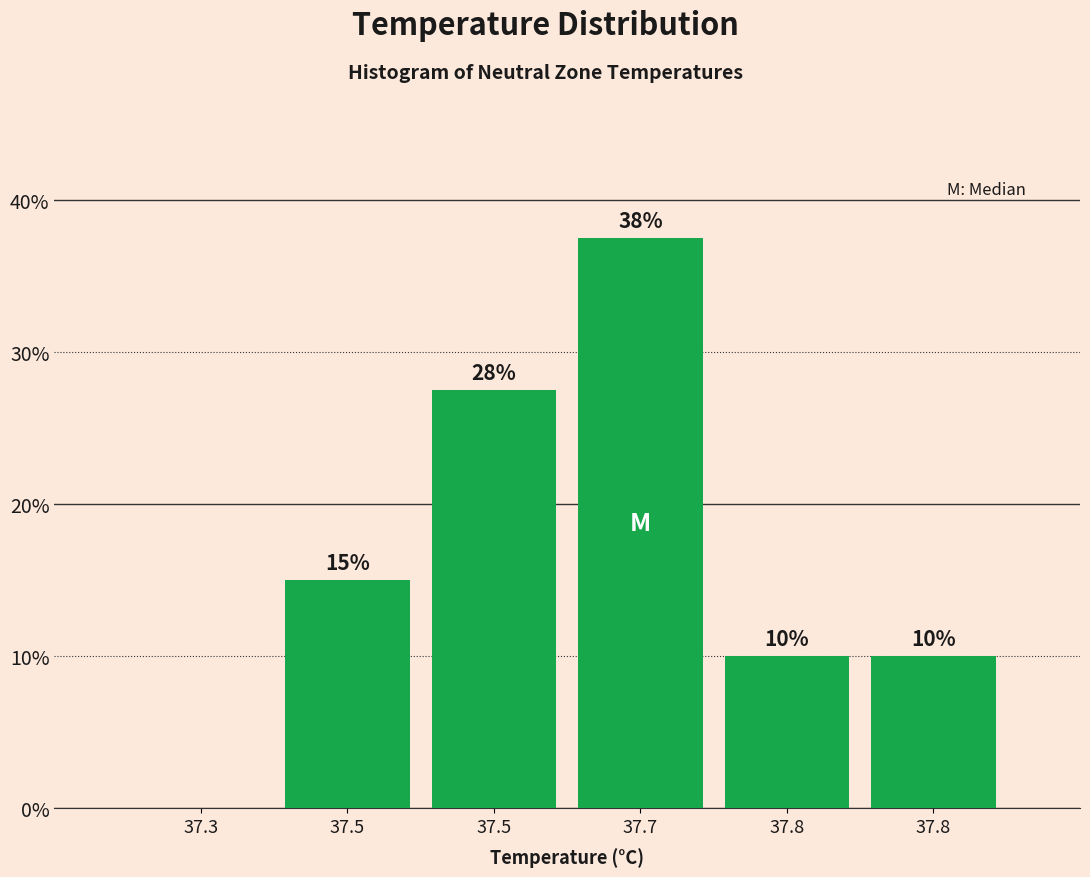

How many positive values are there?

5